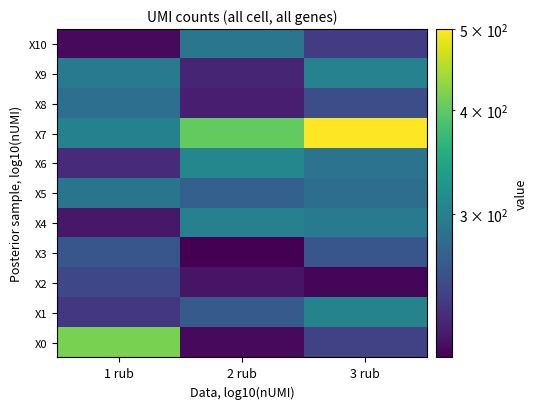

At how many categories does at least one series exceed 455?

1